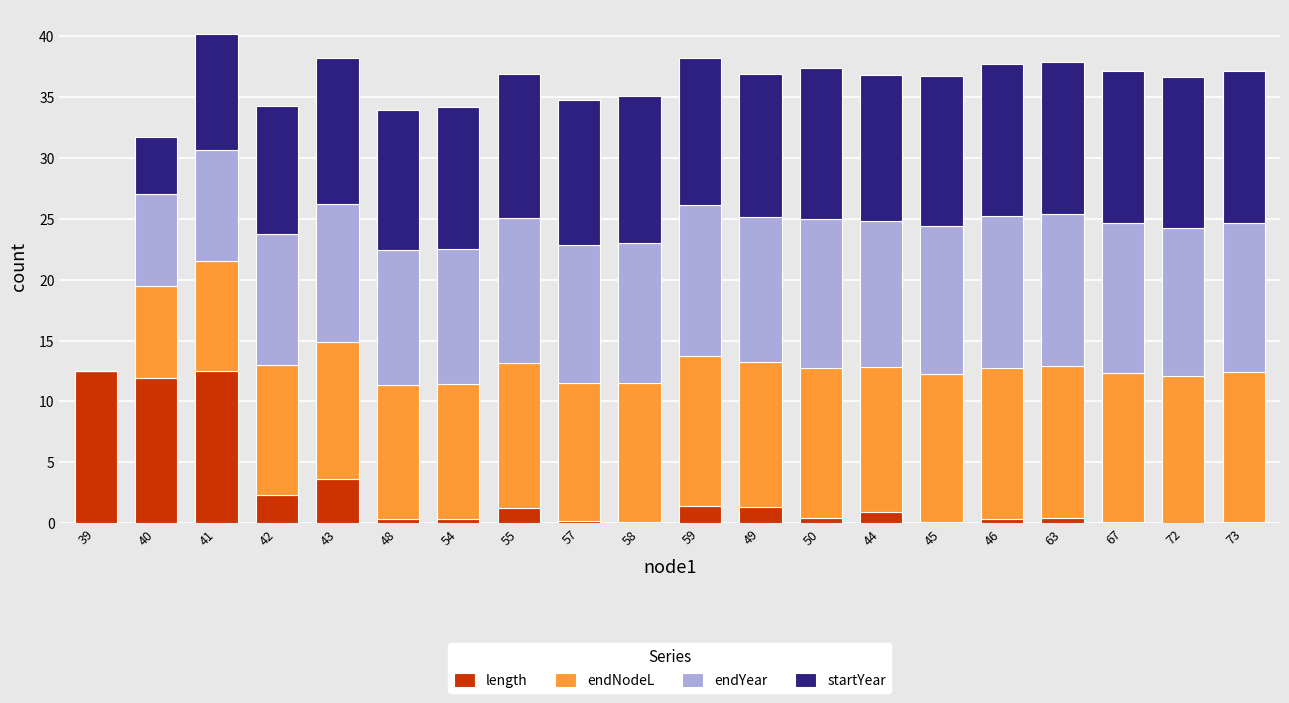

Does the chart contain stacked bars?

Yes